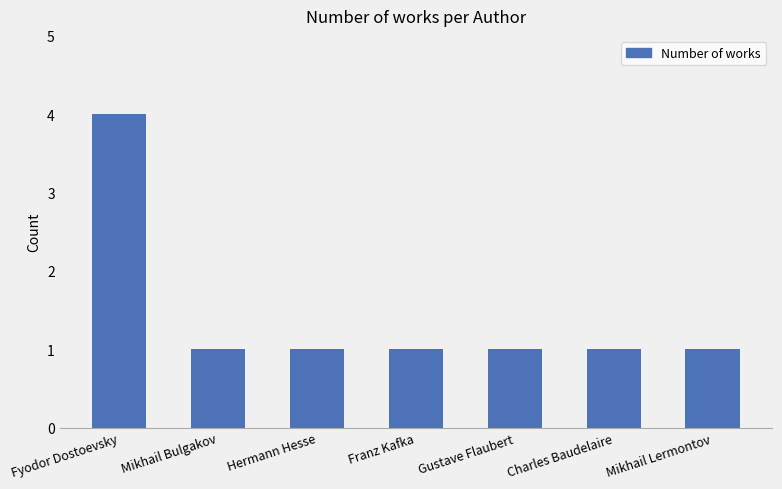

What is the label of the 6th bar from the right?

Mikhail Bulgakov